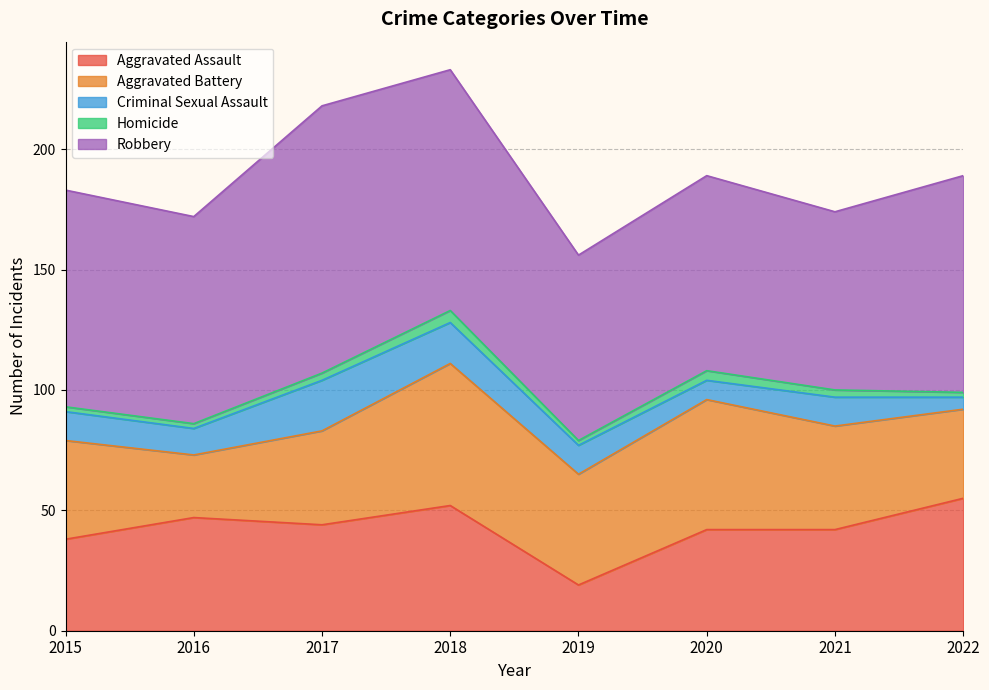

What are all the series names shown in the legend?

Aggravated Assault, Aggravated Battery, Criminal Sexual Assault, Homicide, Robbery